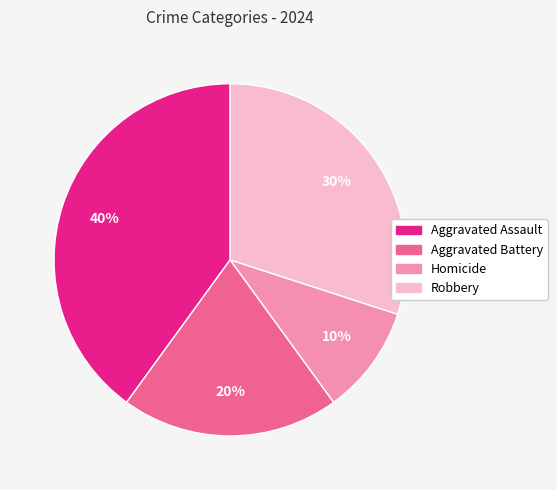

To the nearest percent, what portion does Aggravated Assault represent?

40%